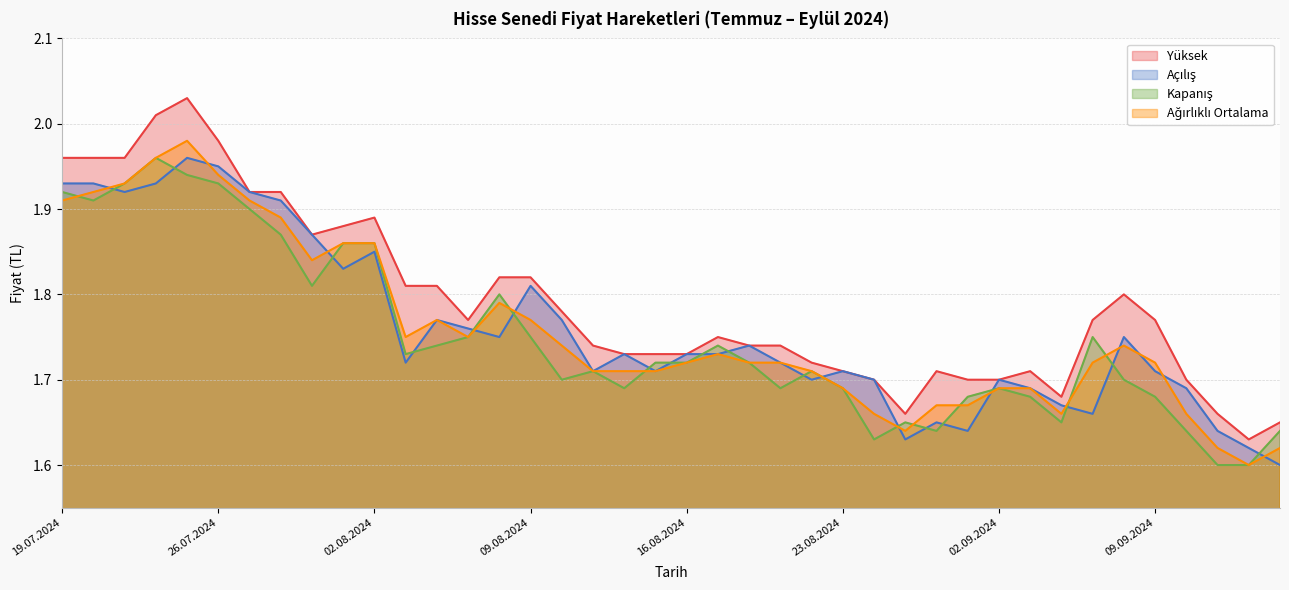

Rank the series by their maximum value, from lowest to highest.

Açılış, Kapanış, Ağırlıklı Ortalama, Yüksek